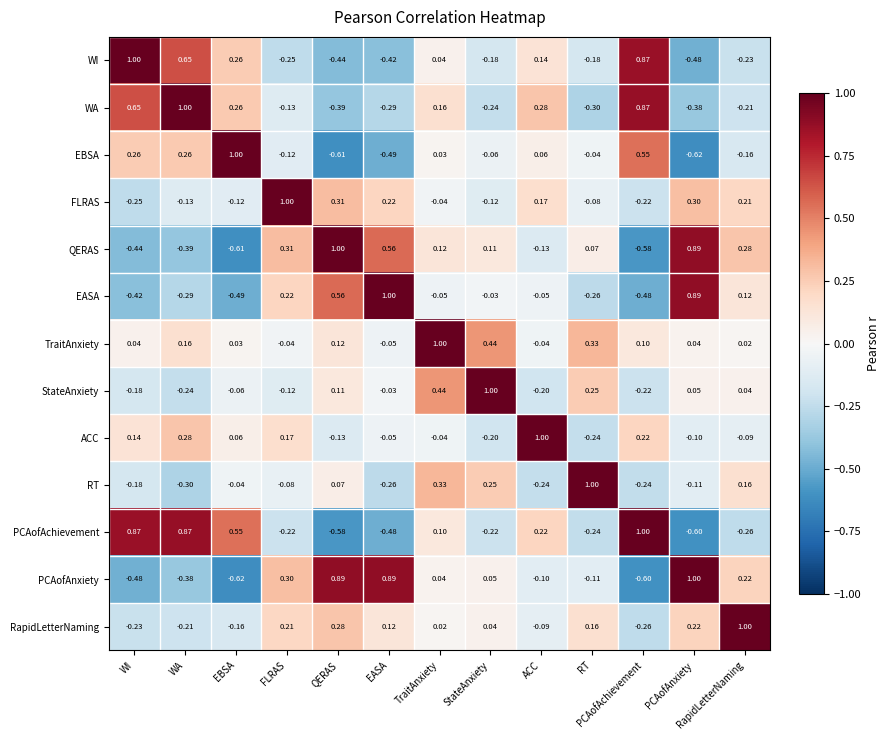

Which category has the highest value in the ACC series?

ACC